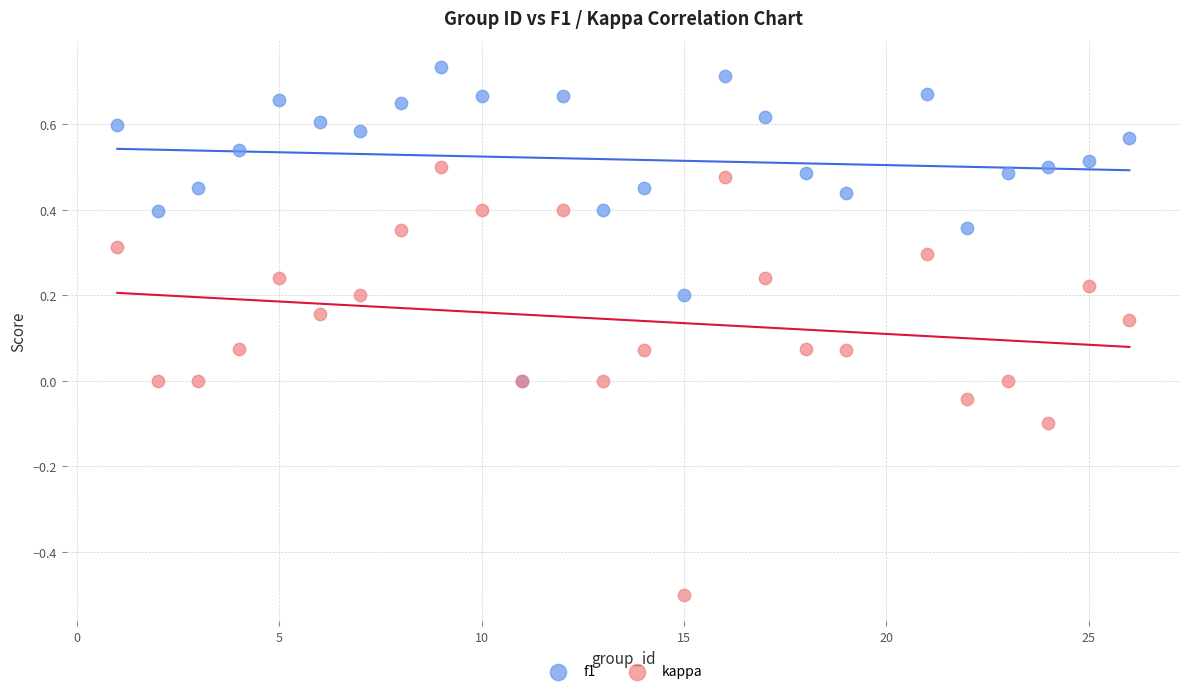

Which series has the largest Y range (max minus min)?

kappa